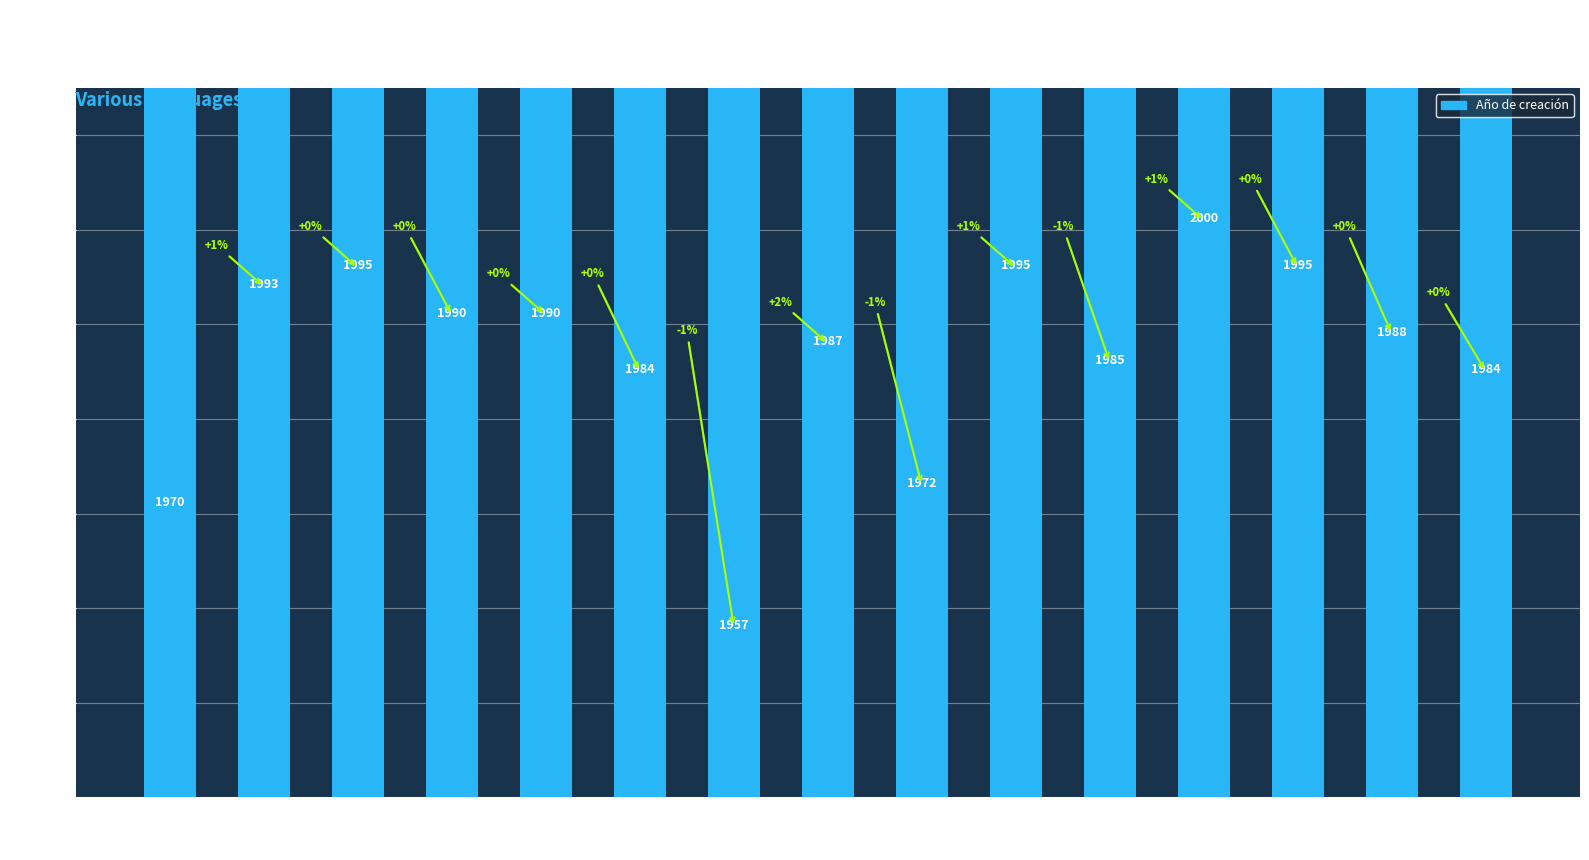

True or false: the data shows 706 at PHP.

False